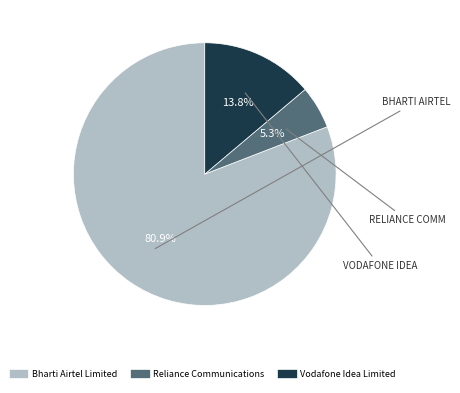

How many slices are in this pie chart?

3